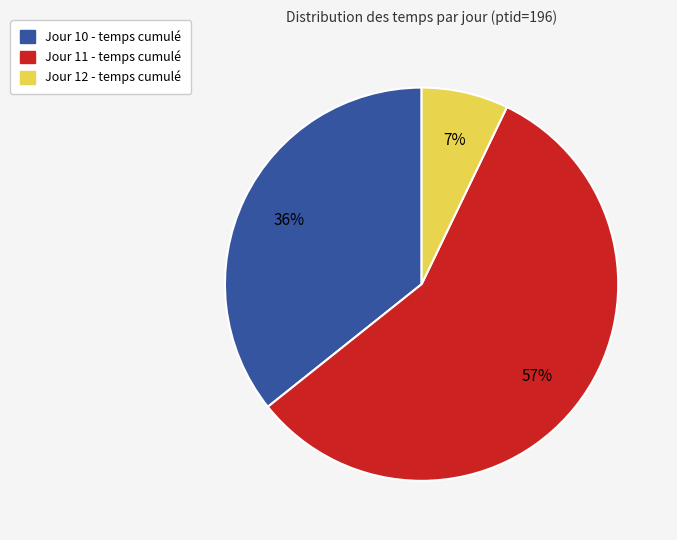

To the nearest percent, what is the difference between the largest and smallest slice percentages?

50%